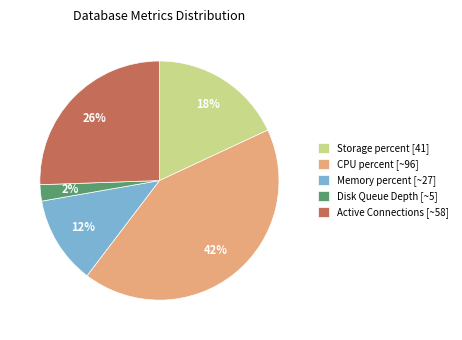

What is the largest slice in the pie chart?

CPU percent [~96]